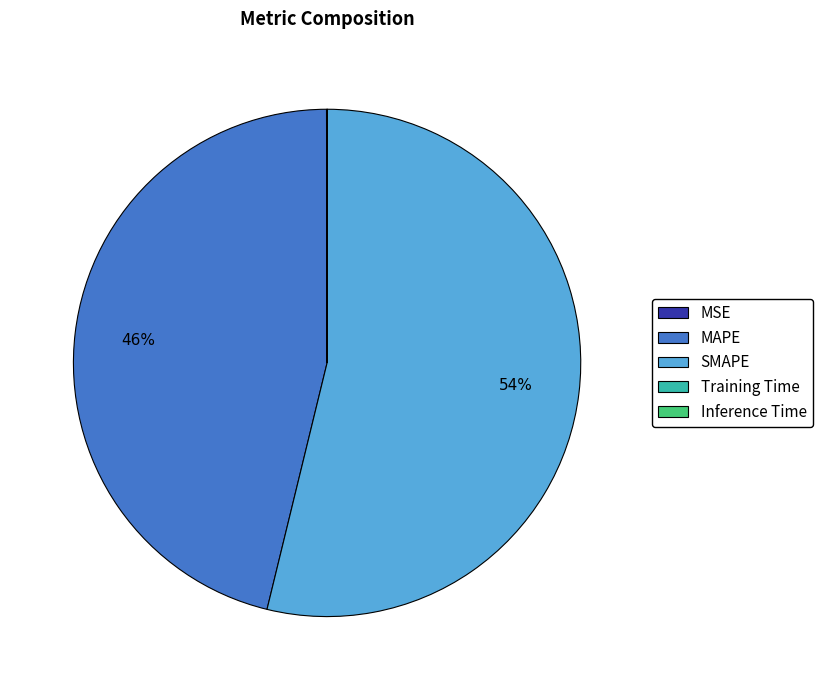

To the nearest percent, what is the difference between the largest and smallest slice percentages?

54%